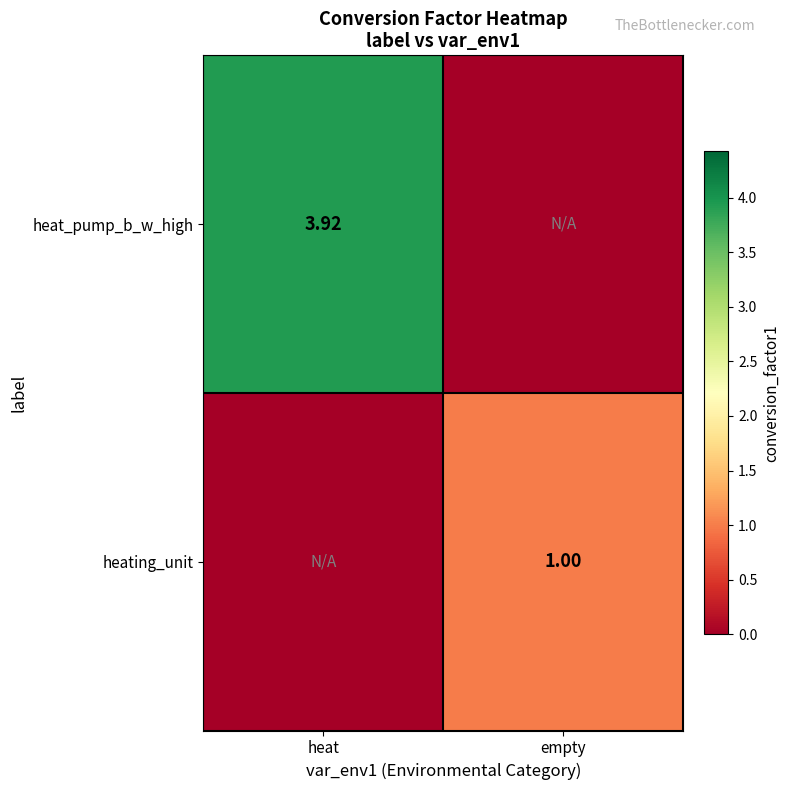

Which has a higher value, heat or empty?

heat